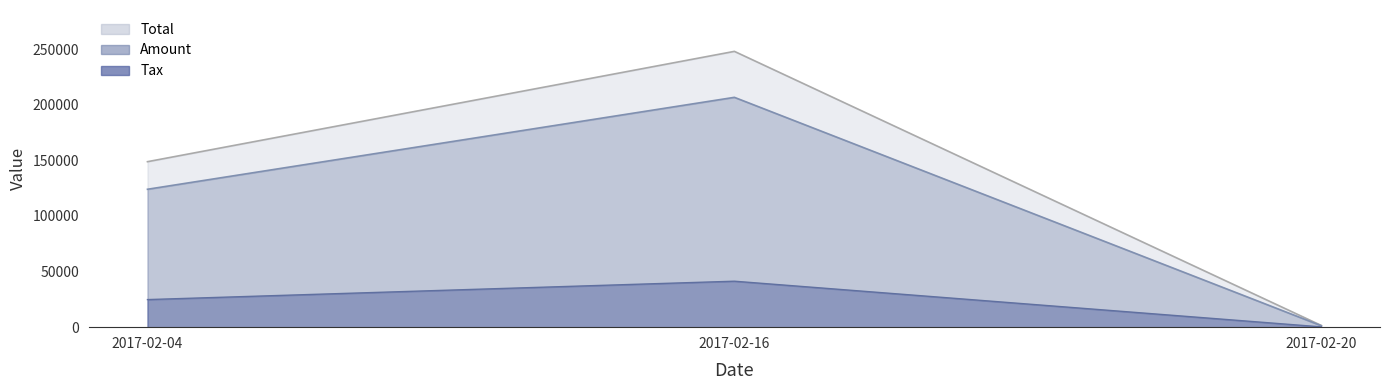

The value of Total at 2017-02-04 is 148806.0. True or false?

True